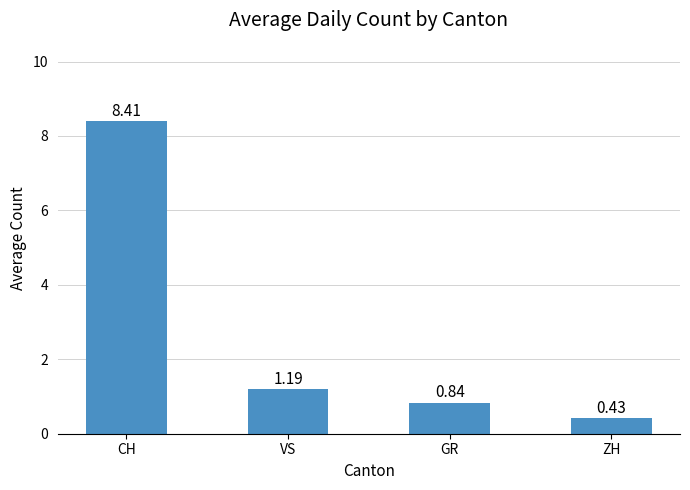

What is the label of the 1st bar from the right?

ZH